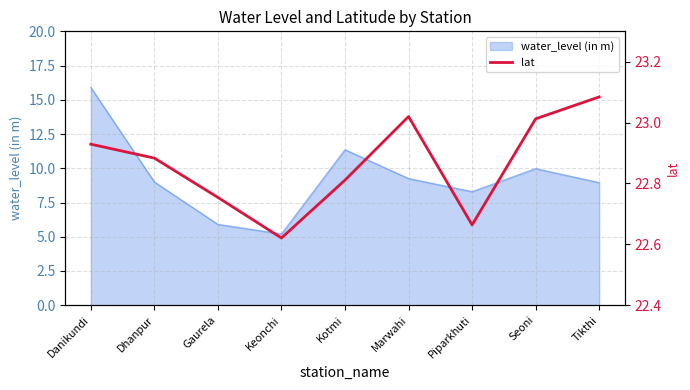

Reading right to left, transcribe all the data shown in this chart.

Tikthi=23.1	Seoni=23.0	Piparkhuti=22.7	Marwahi=23.0	Kotmi=22.8	Keonchi=22.6	Gaurela=22.8	Dhanpur=22.9	Danikundi=22.9